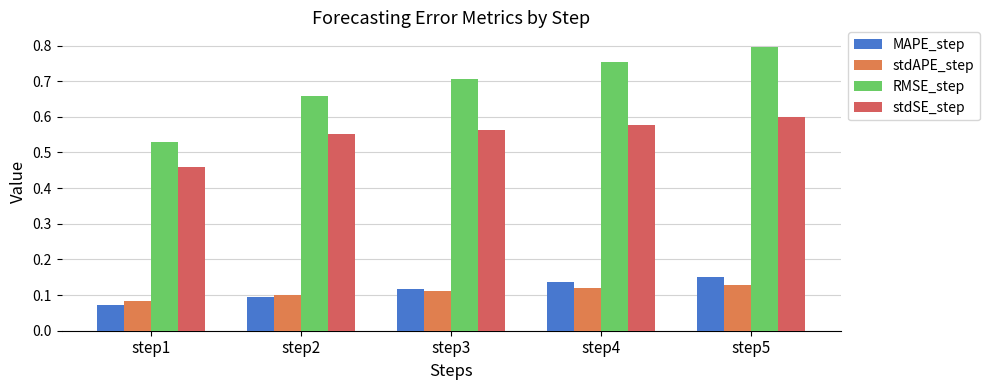

List the labels in order of RMSE_step value, smallest first.

step1, step2, step3, step4, step5